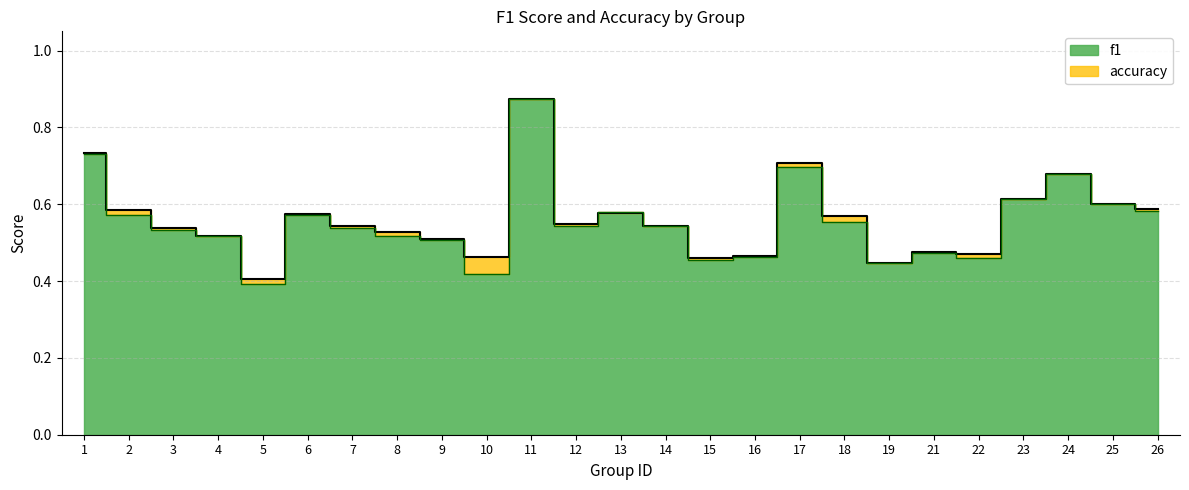

List the labels in order of accuracy value, largest first.

11, 1, 17, 24, 23, 25, 26, 2, 13, 6, 18, 12, 7, 14, 3, 8, 4, 9, 21, 22, 16, 10, 15, 19, 5